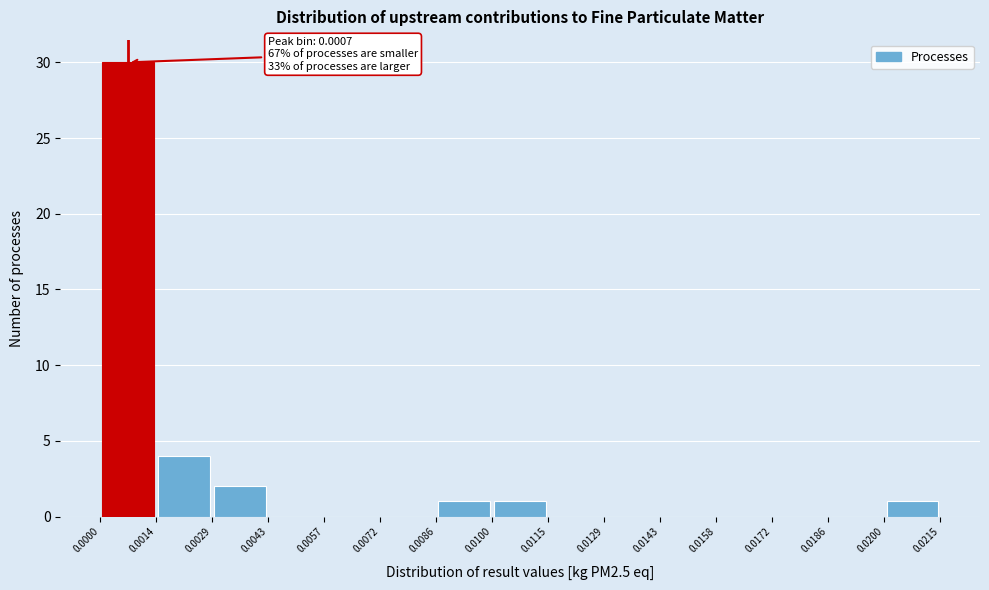

Which range on the x-axis has the tallest bar?

0.0000 to 0.0014